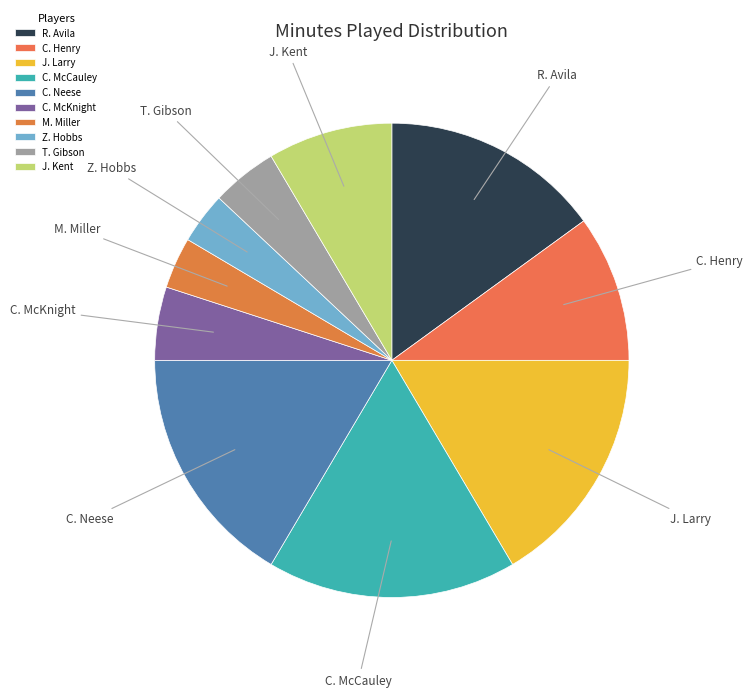

True or false: M. Miller accounts for 4% of the total.

True